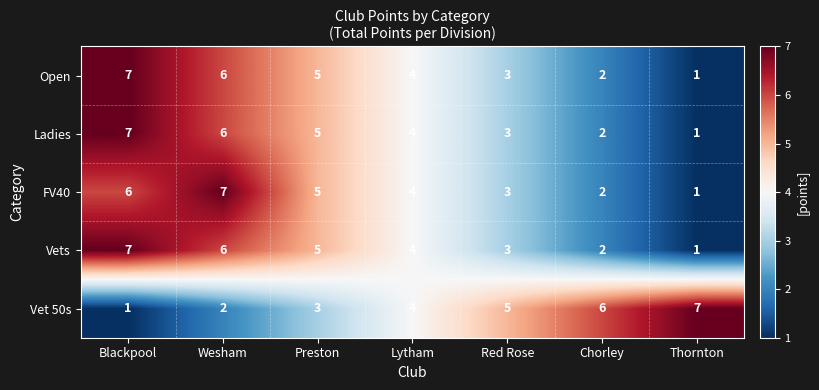

The Vets series shows 3 at Red Rose. True or false?

True